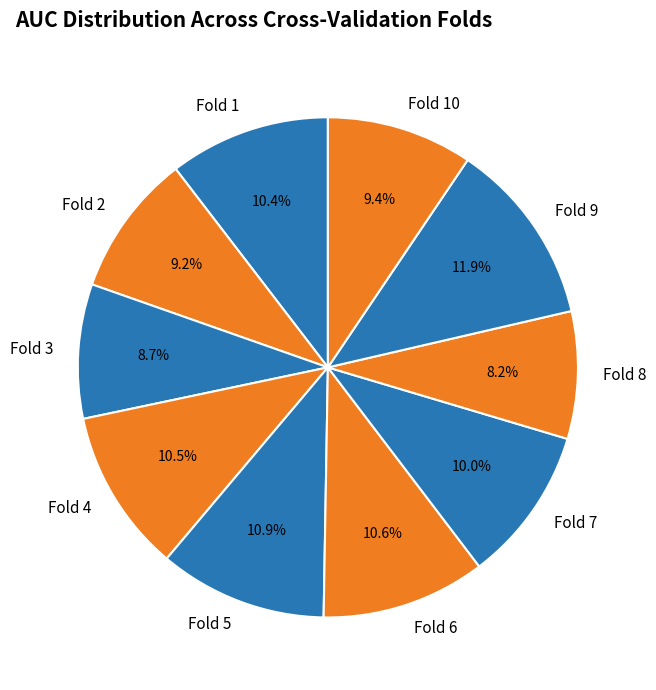

Is it true that Fold 3 is 1% of the pie?

False